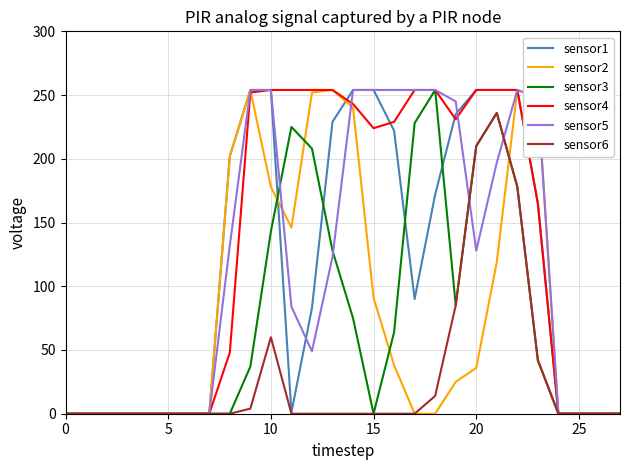

What is the greatest value displayed?

254